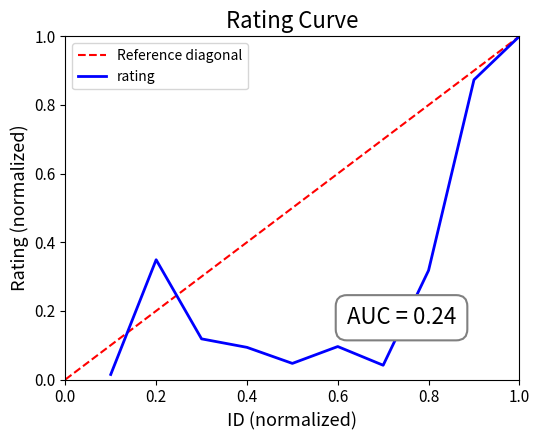

At which category does the data reach its first local valley?

5